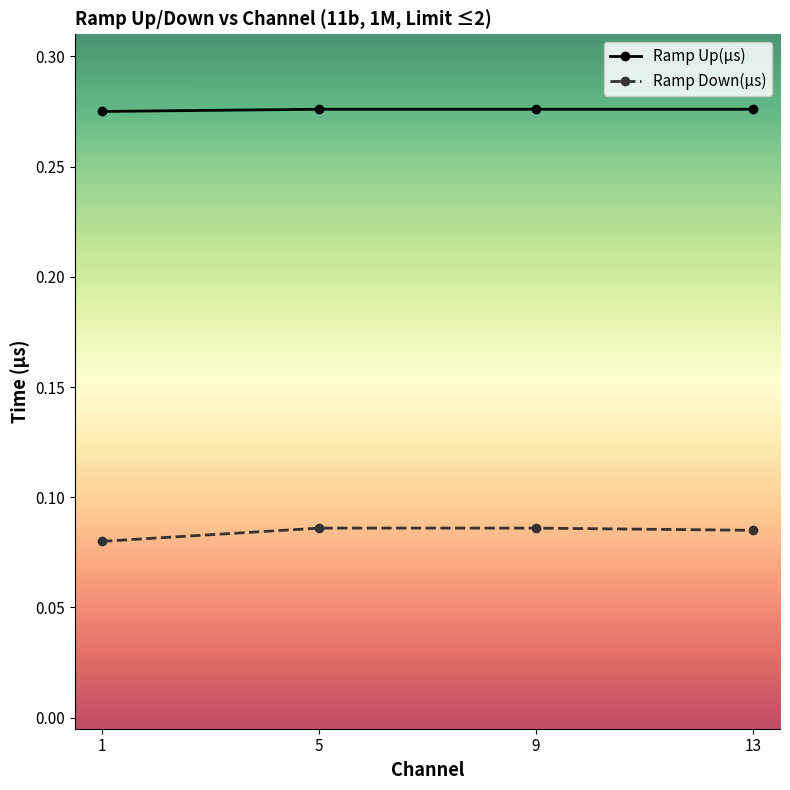

At 13, list the series in order from smallest to largest.

Ramp Down(μs), Ramp Up(μs)